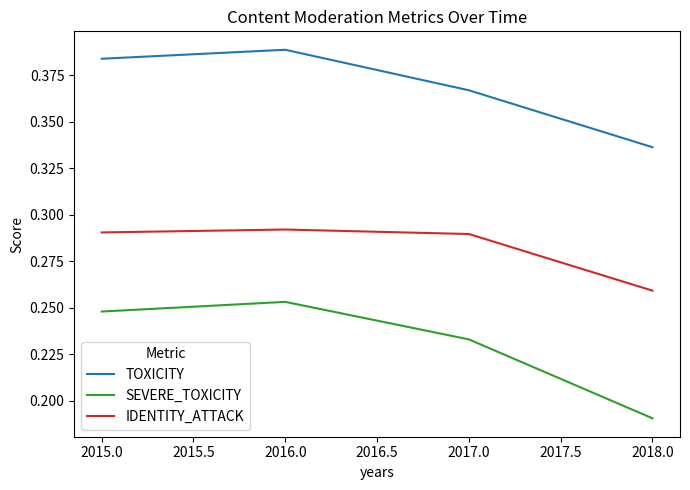

List the series in order of their peak value, lowest first.

SEVERE_TOXICITY, IDENTITY_ATTACK, TOXICITY